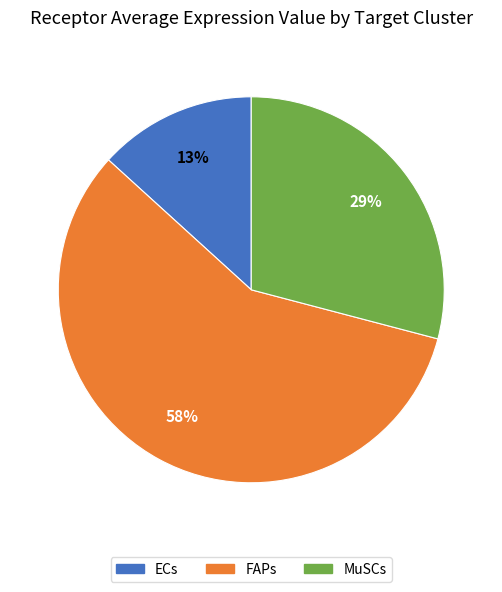

What percentage is the FAPs slice, to the nearest percent?

58%